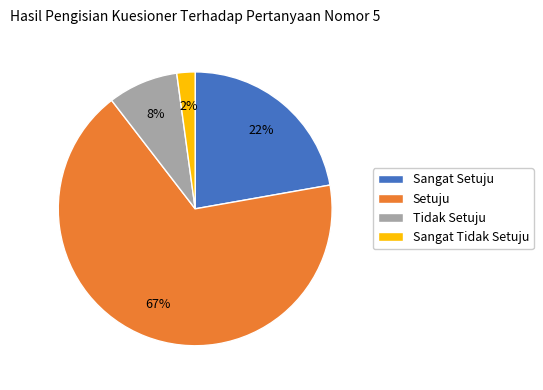

Between Sangat Setuju and Tidak Setuju, which is larger?

Sangat Setuju